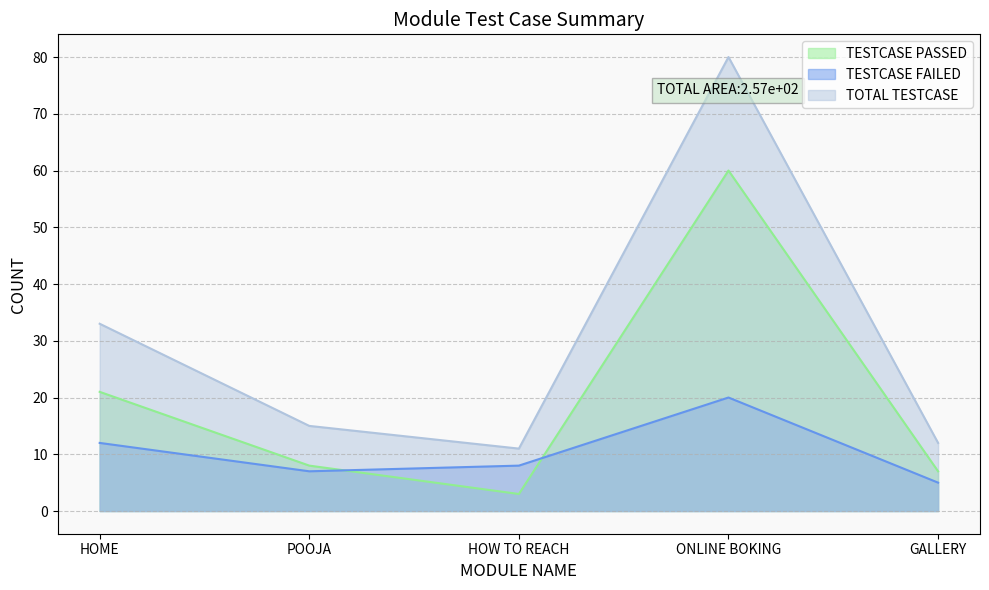

What is the approximate value of TOTAL TESTCASE at POOJA, to the nearest 5?

15